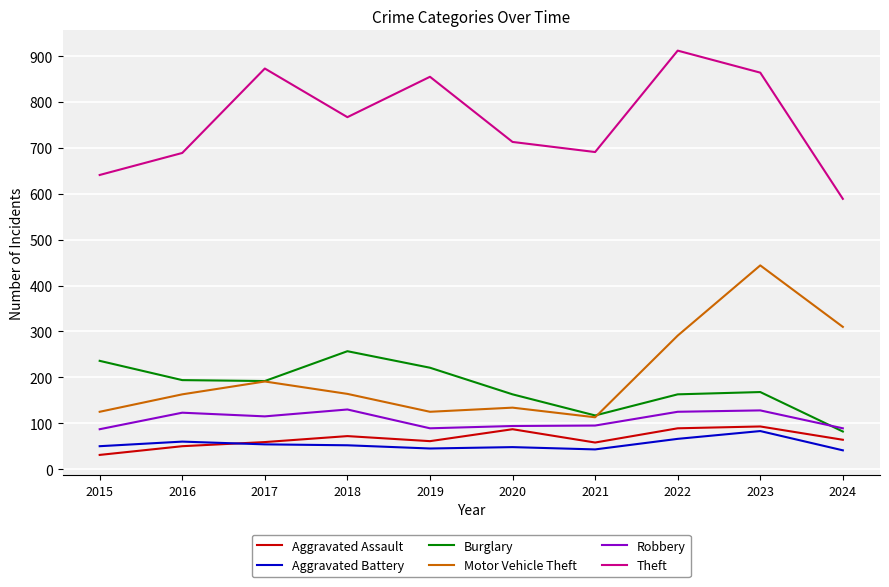

In Theft, how many points are higher than both neighbors (excluding endpoints)?

3